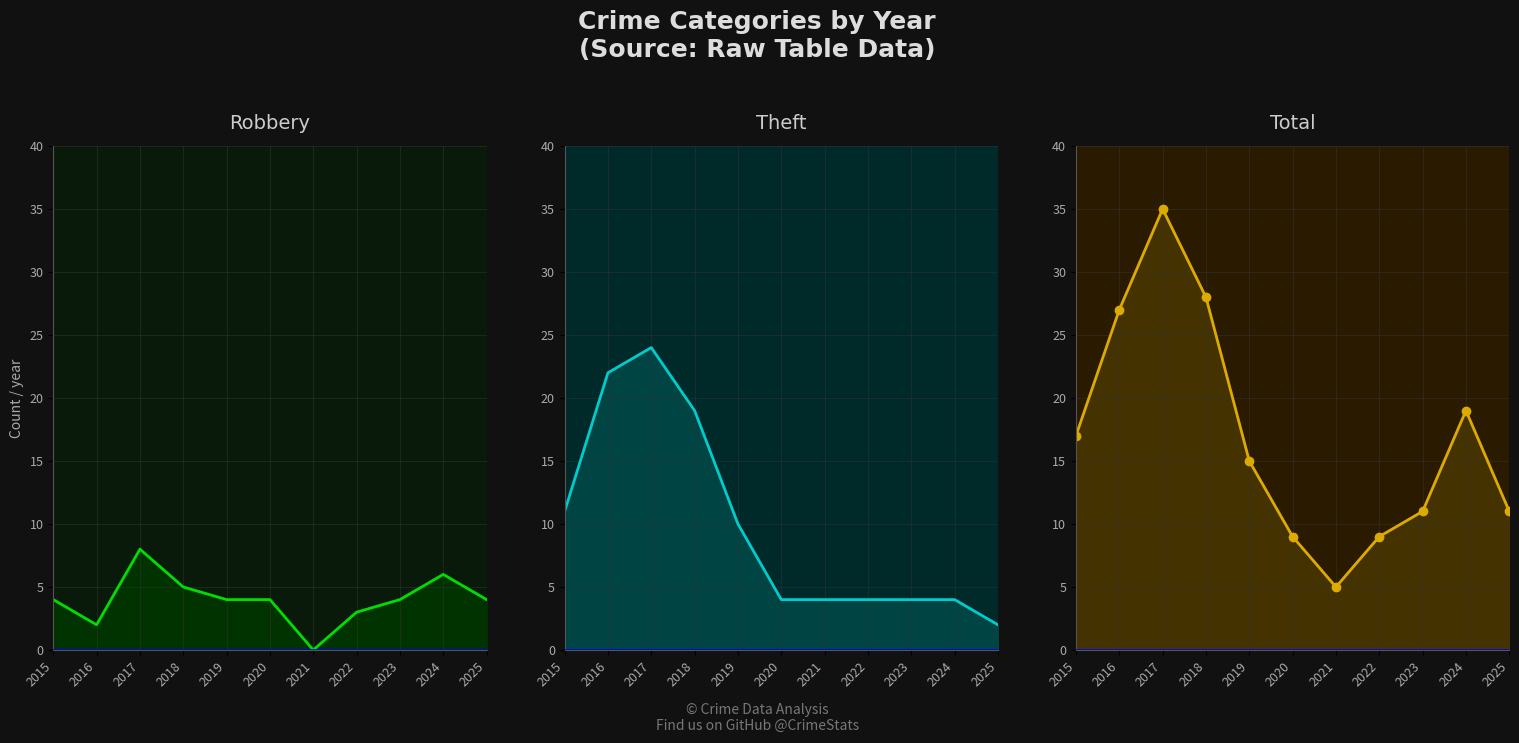

True or false: Robbery line has a value of 5 at 2017.

False